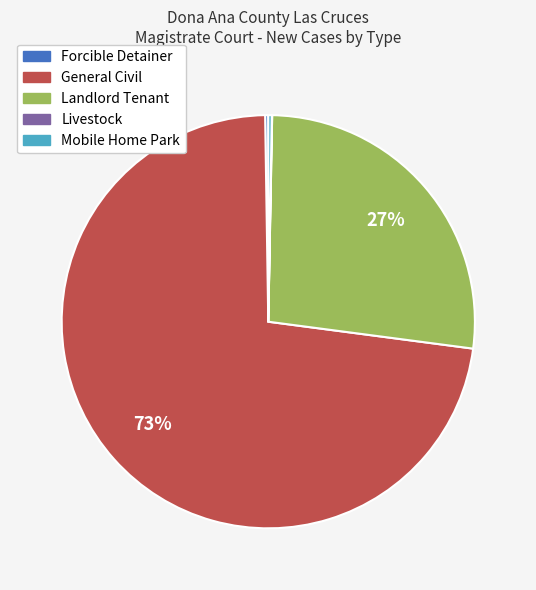

Do General Civil and Landlord Tenant together represent more than half of the pie?

Yes